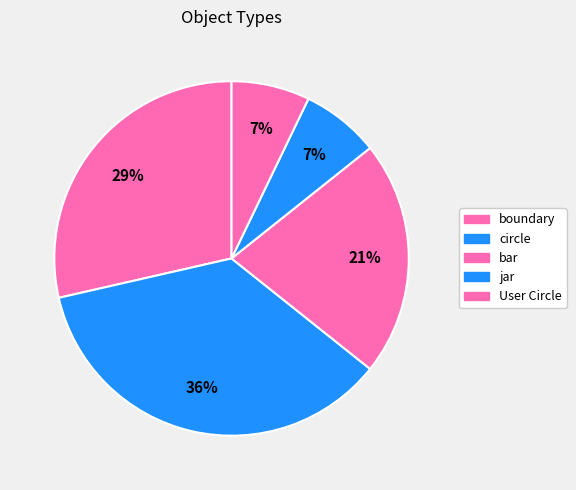

Between circle and boundary, which is larger?

circle